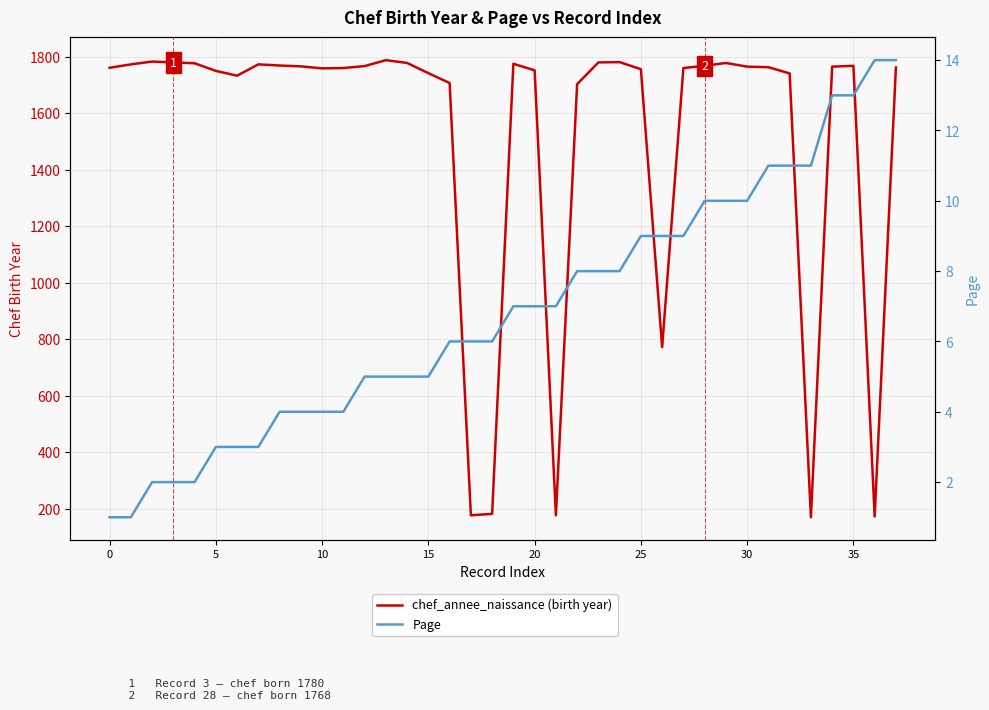

What is the value of the chef_annee_naissance (birth year) point at the 29th from the left?

1768